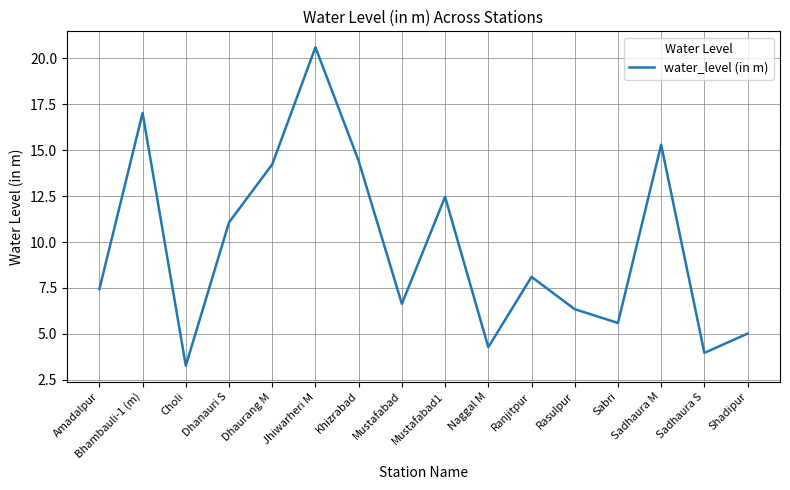

At which category does the data reach its first local valley?

Choli